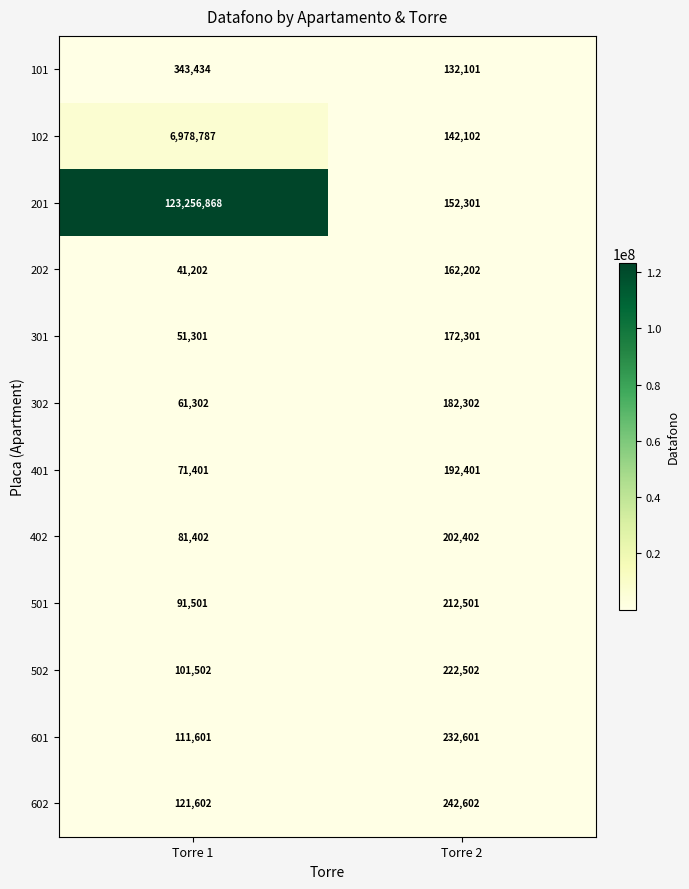

Which series has the largest total across all categories?

201